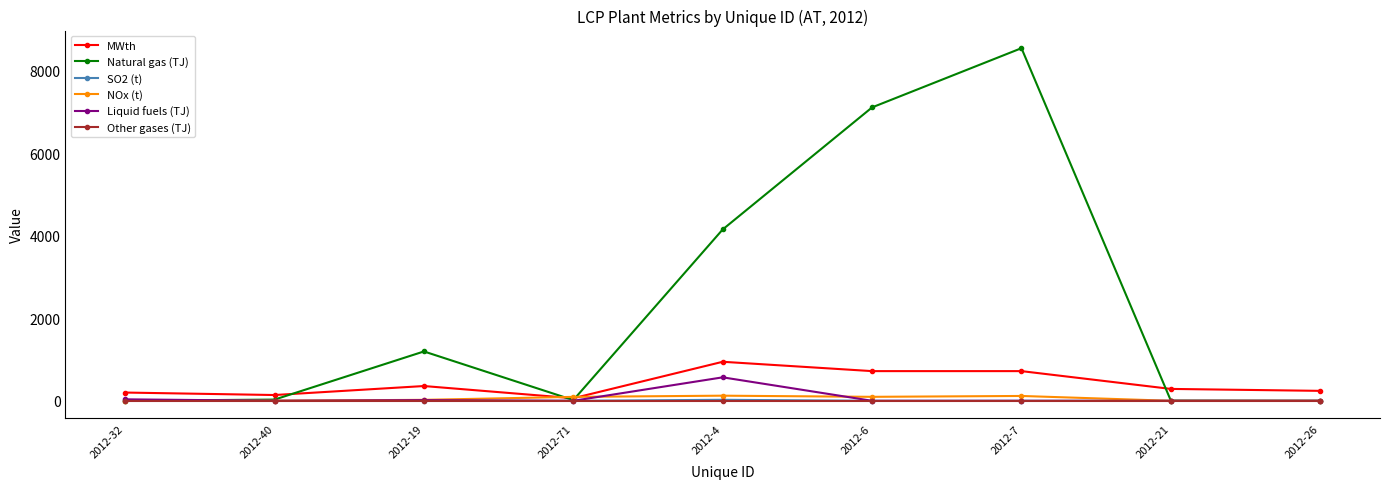

What is the label of the 8th point from the right?

2012-40